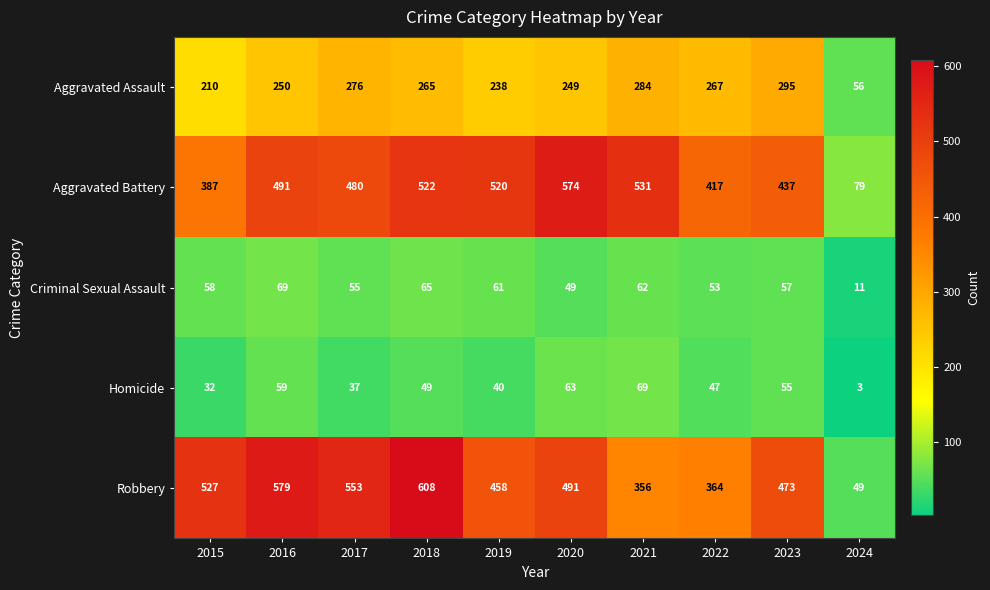

The value of Homicide at 2017 is 59. True or false?

False